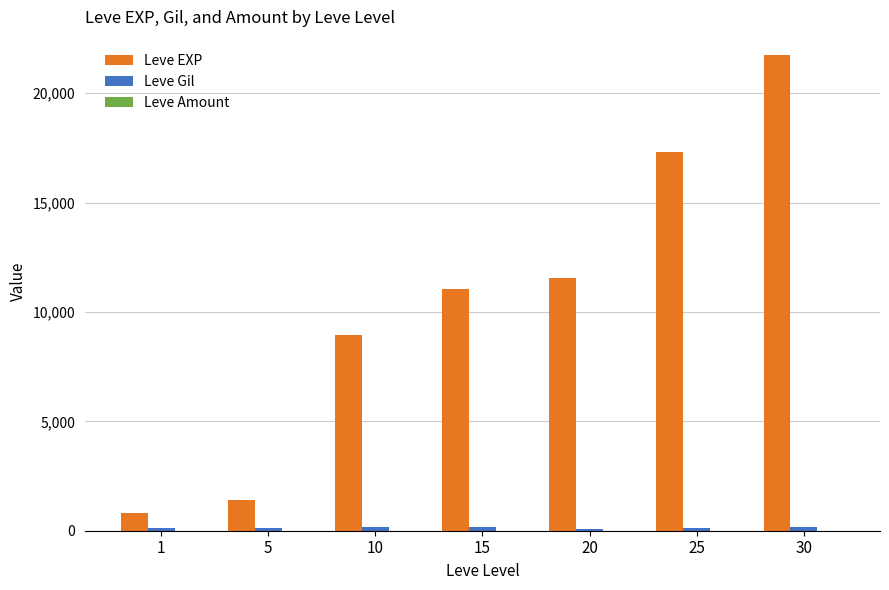

Which series changed the most between 1 and 15?

Leve EXP